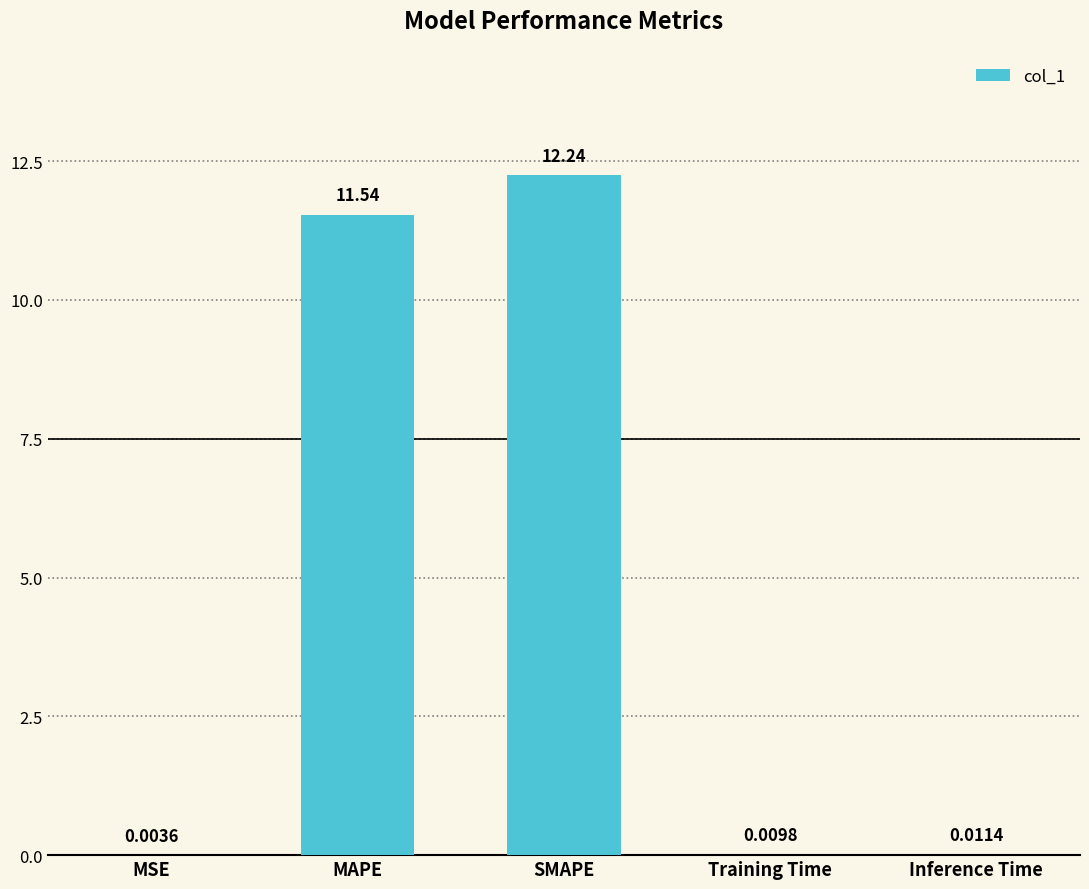

What is the change in value from MAPE to Inference Time?

-11.5